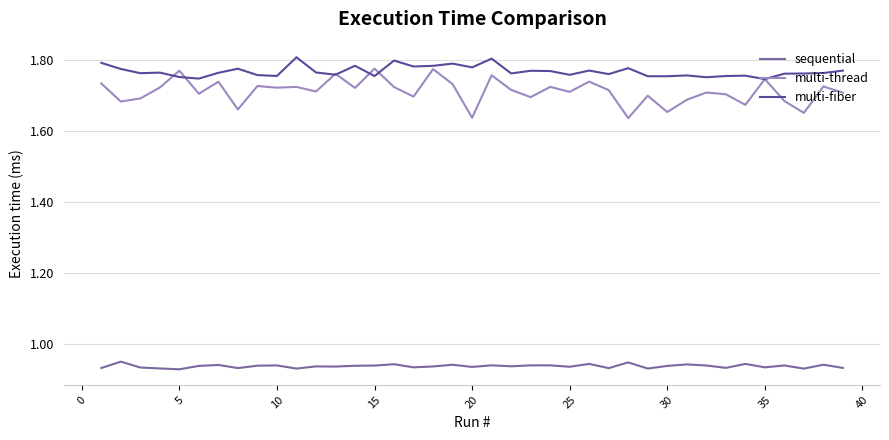

Which series has the largest range (max minus min)?

multi-thread